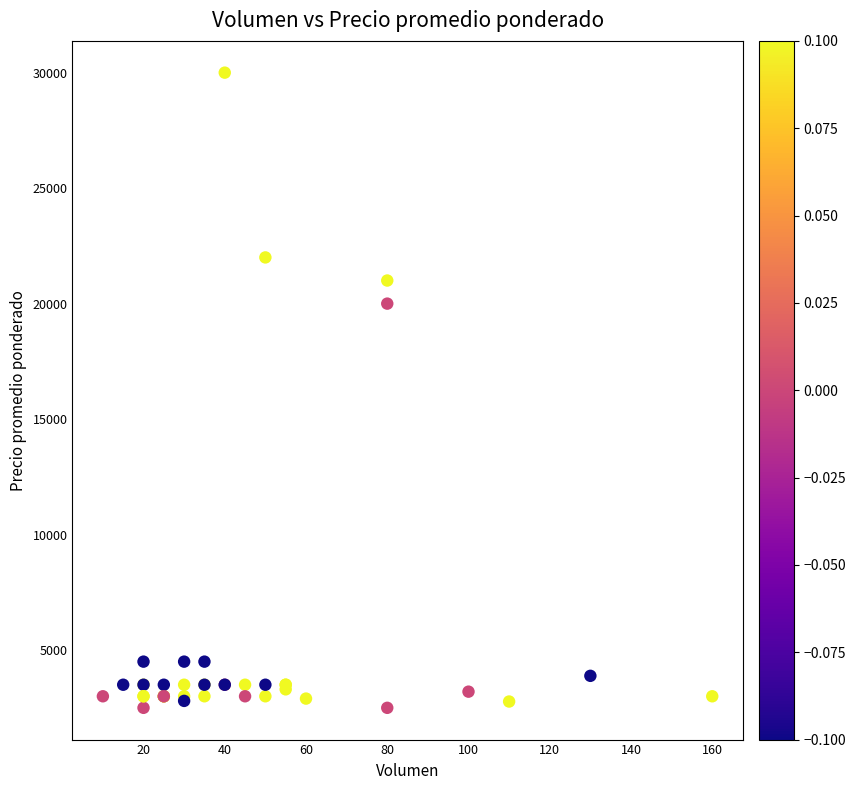

What Y value in the scatter plot is closest to 16250?

20000